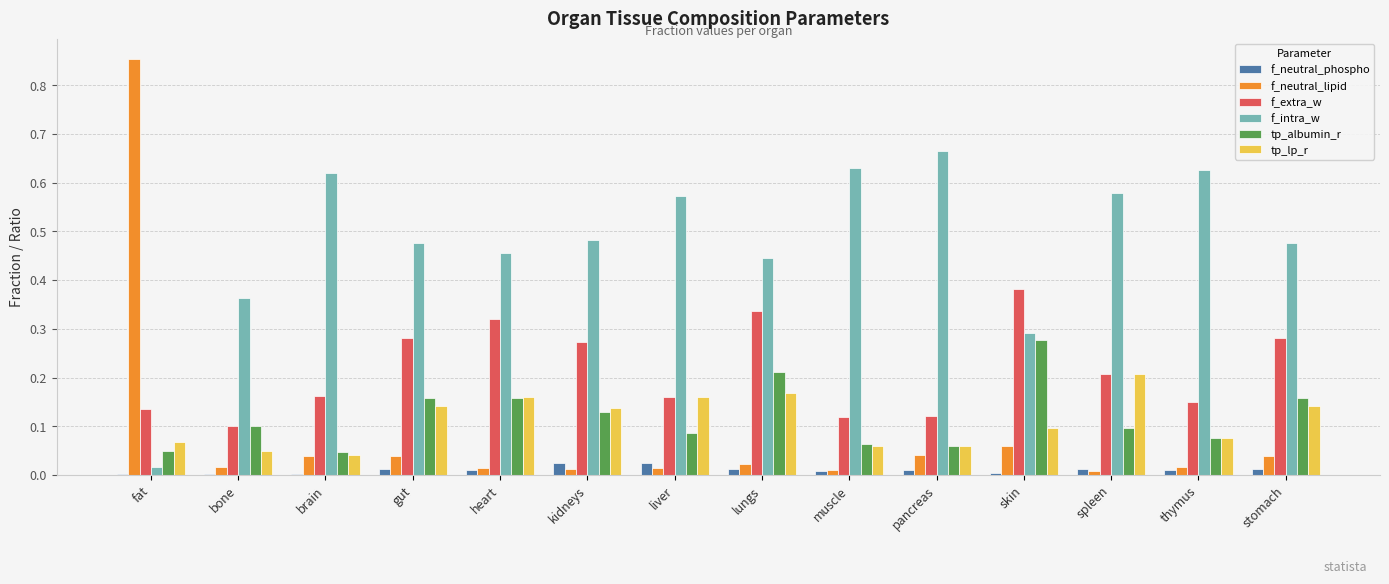

Which category has the highest value in the f_extra_w series?

skin